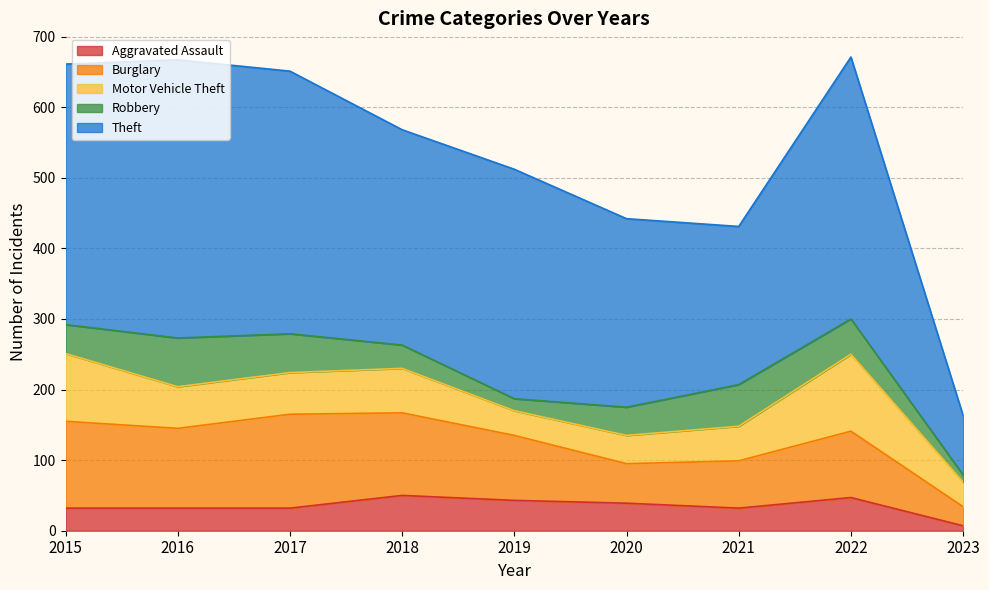

How many distinct data groups are displayed?

5